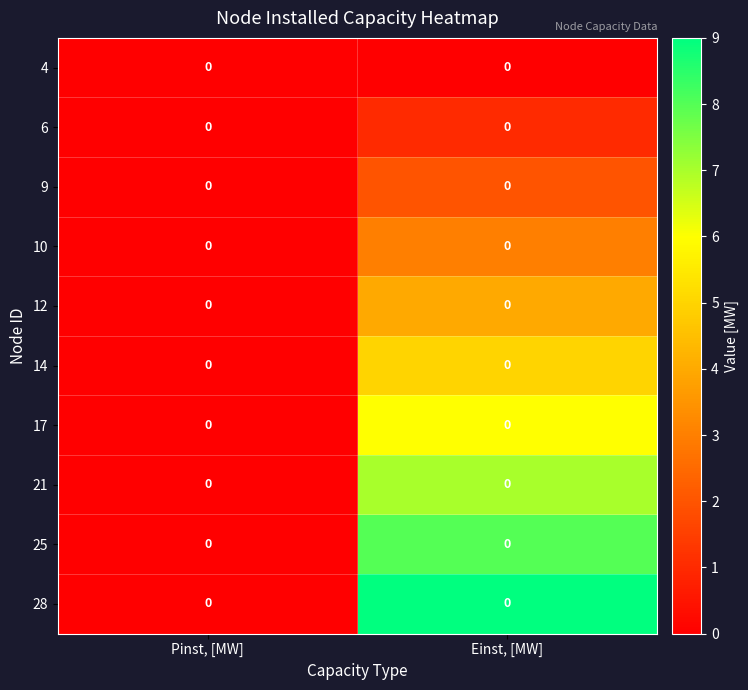

Read the 21 value at Einst, [MW].

7